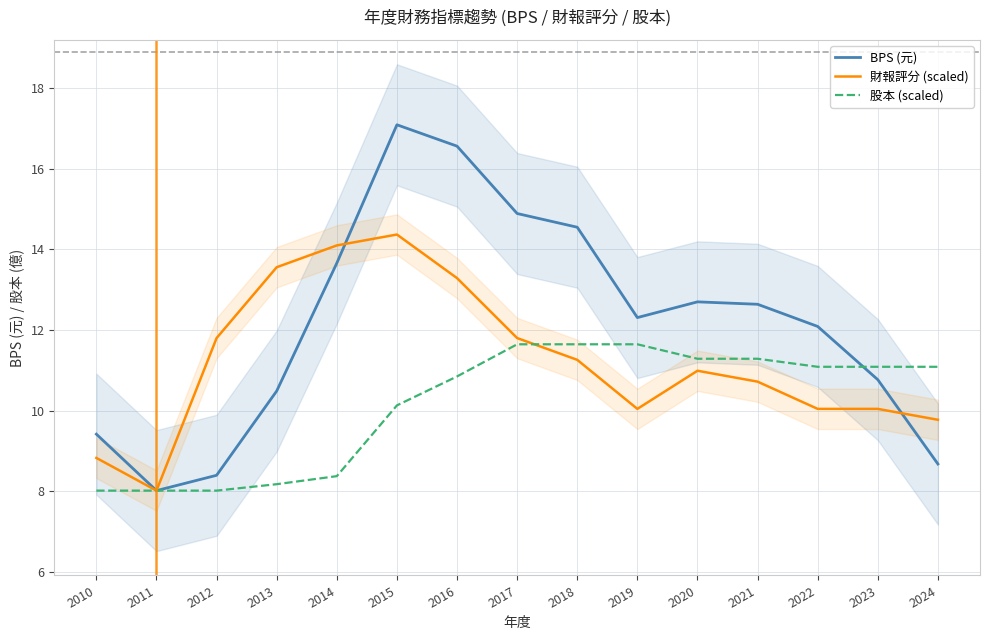

What is the sum of all 股本 (scaled) values?

152.4